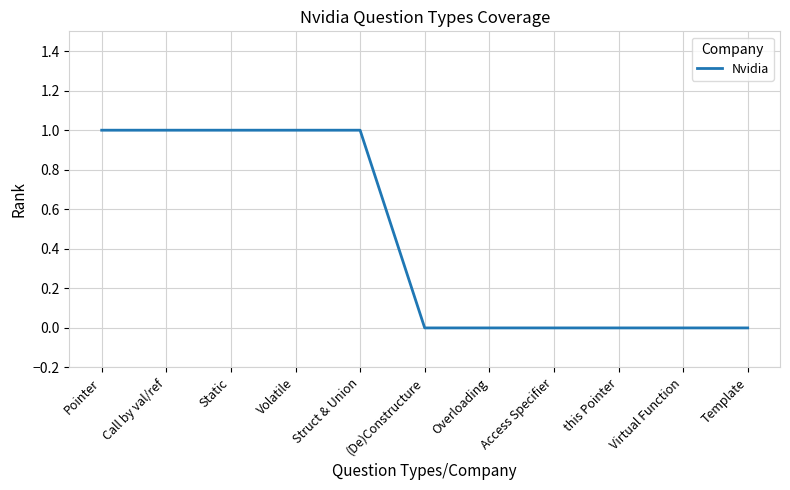

What is the greatest value displayed?

1